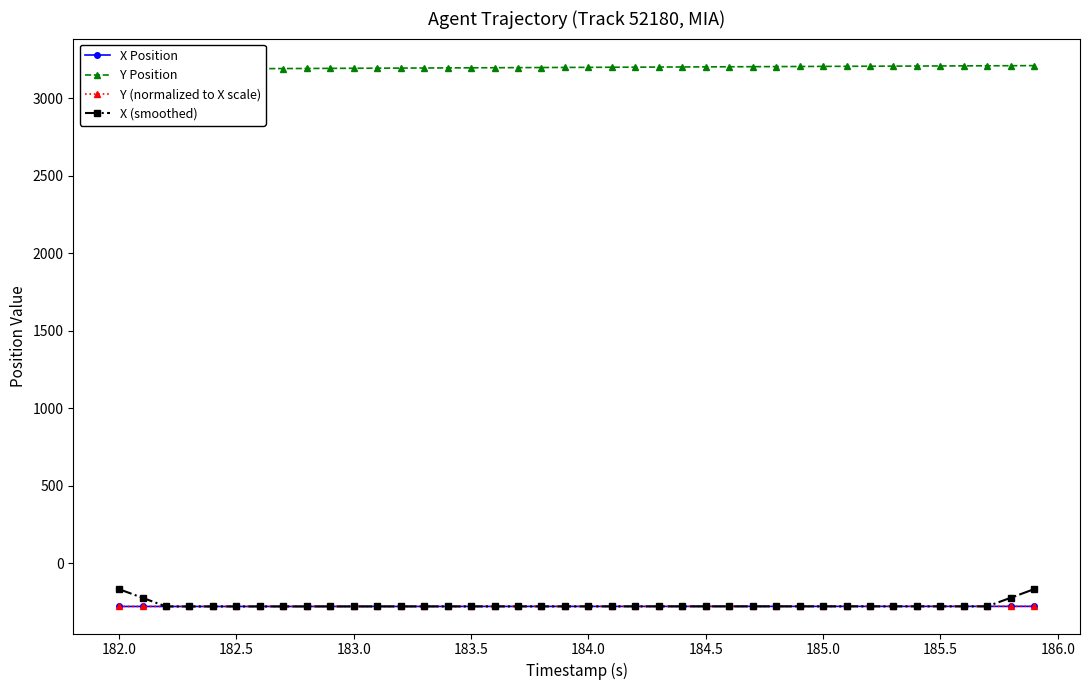

The value of X (smoothed) at 183.5 is -475.6. True or false?

False